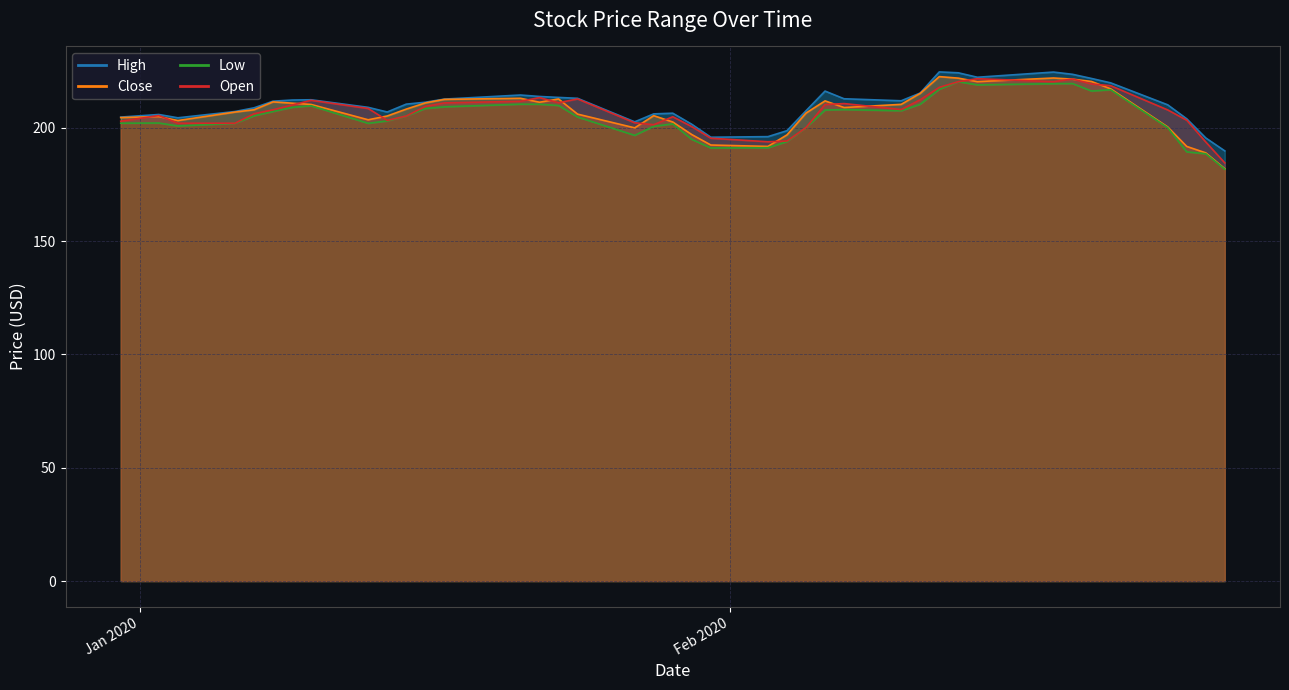

What are all the series names shown in the legend?

High, Close, Low, Open